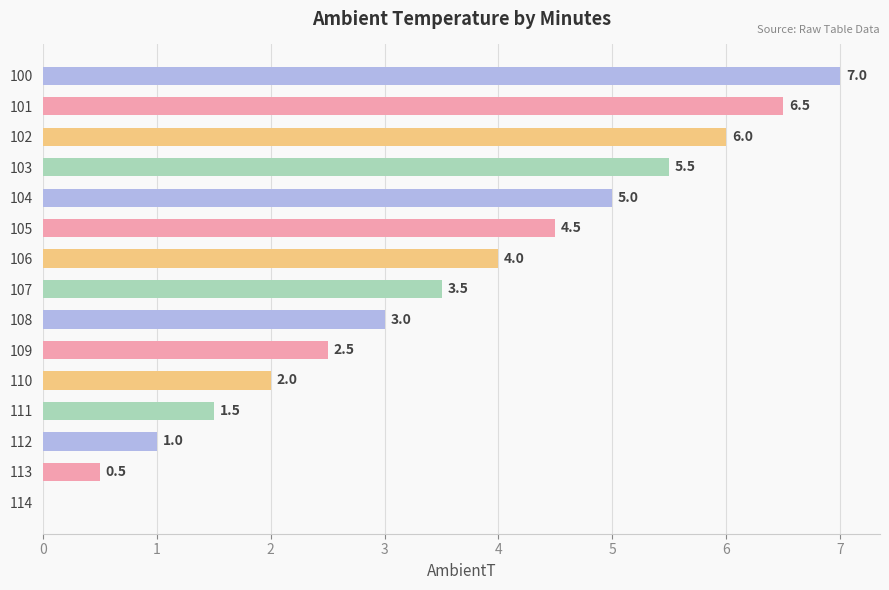

Which category has the highest value across all series?

100